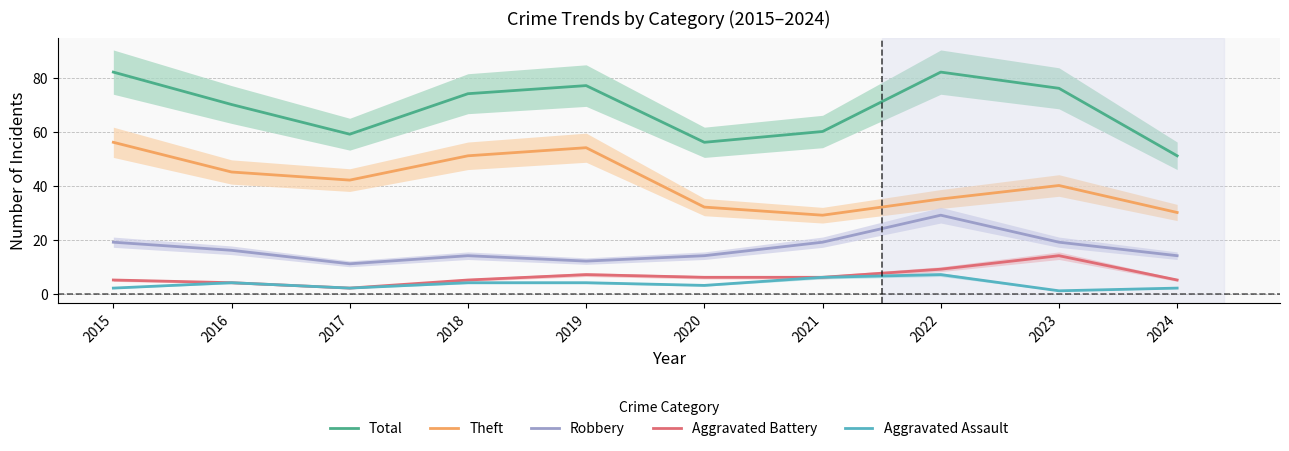

Does the chart display data point markers on the line(s)?

No